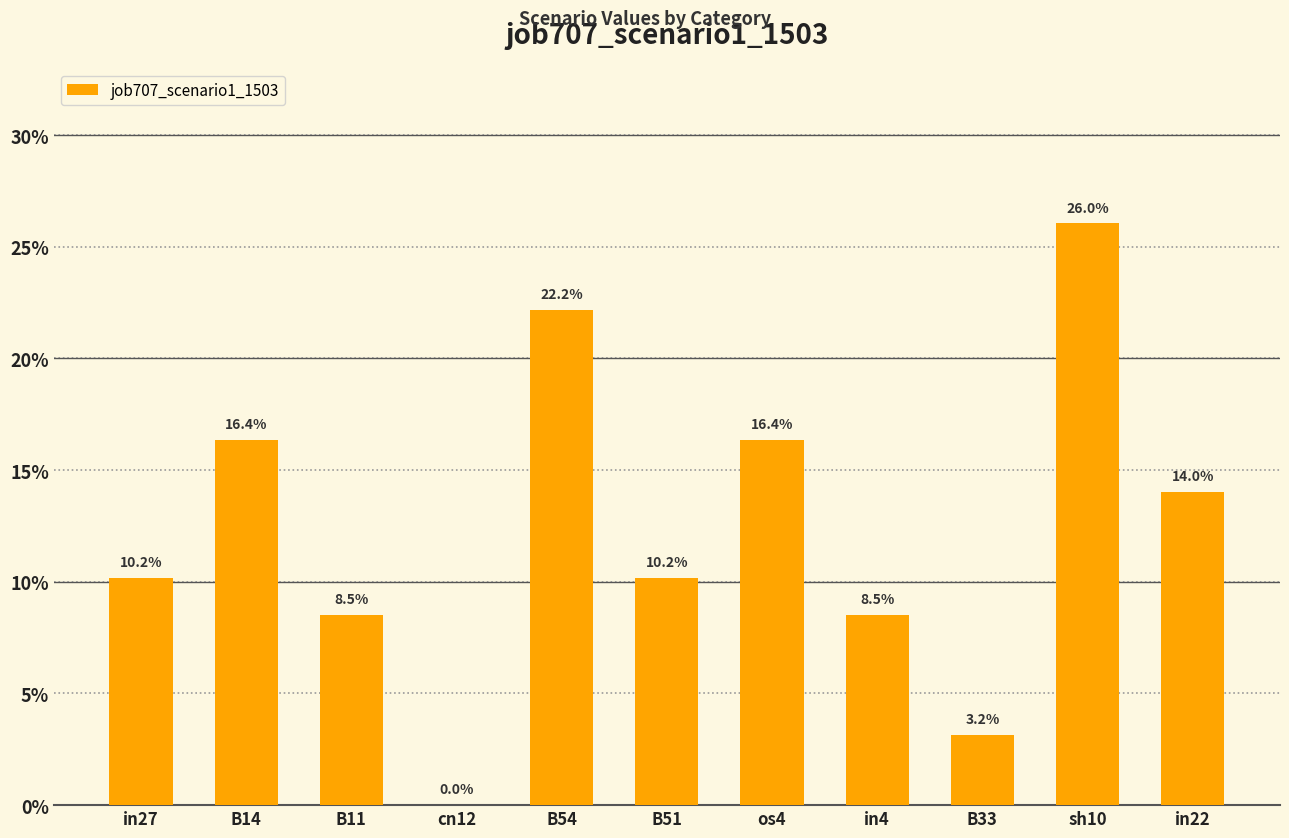

Reading right to left, transcribe all the data shown in this chart.

0.1	0.3	0.0	0.1	0.2	0.1	0.2	0.0	0.1	0.2	0.1